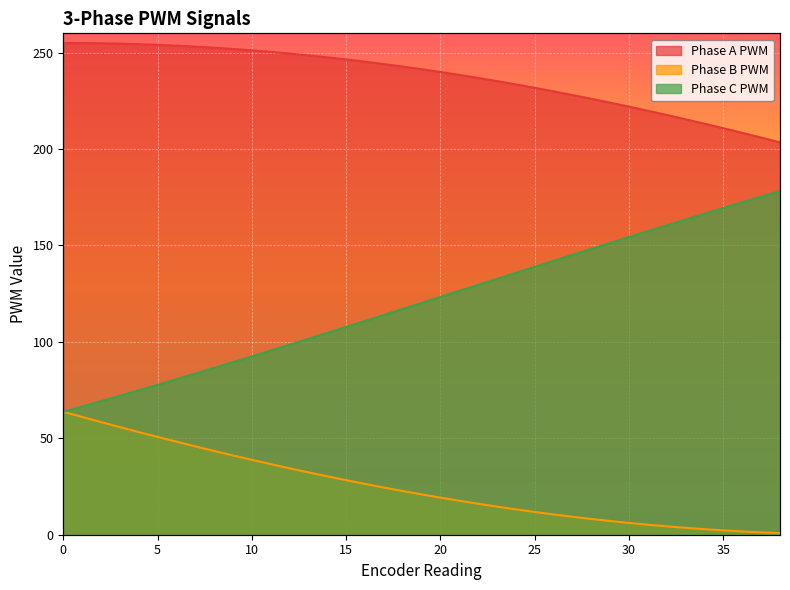

How many lines are shown in the chart?

3